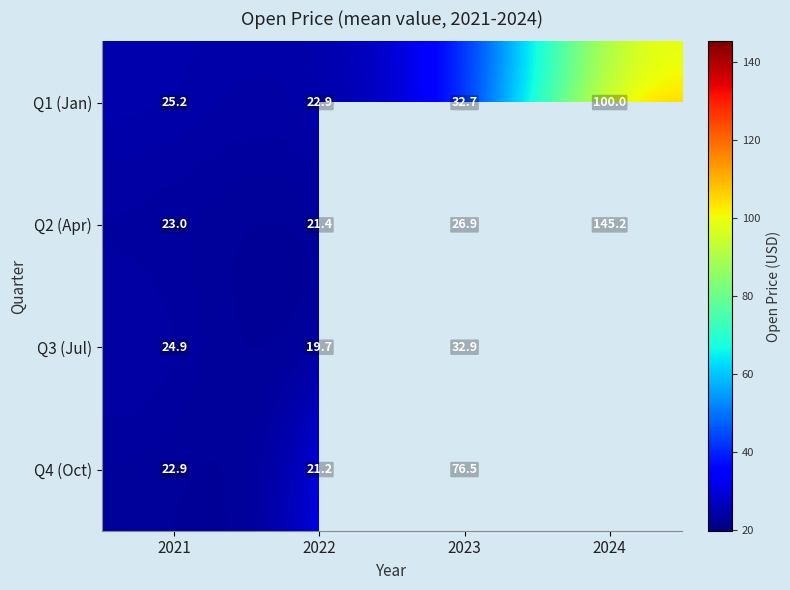

Is the value of Q4 (Oct) at 2022 greater than the value of Q3 (Jul) at 2023?

No